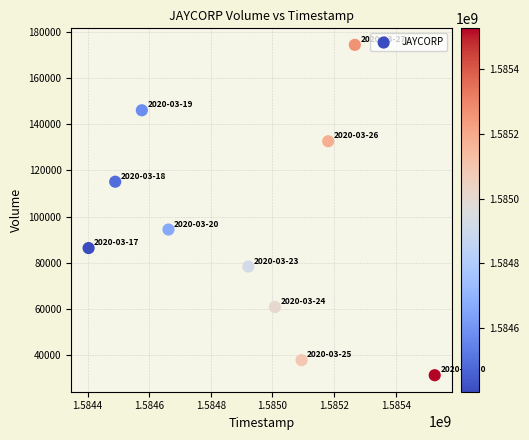

What is the range of X values (max minus min)?

1123200